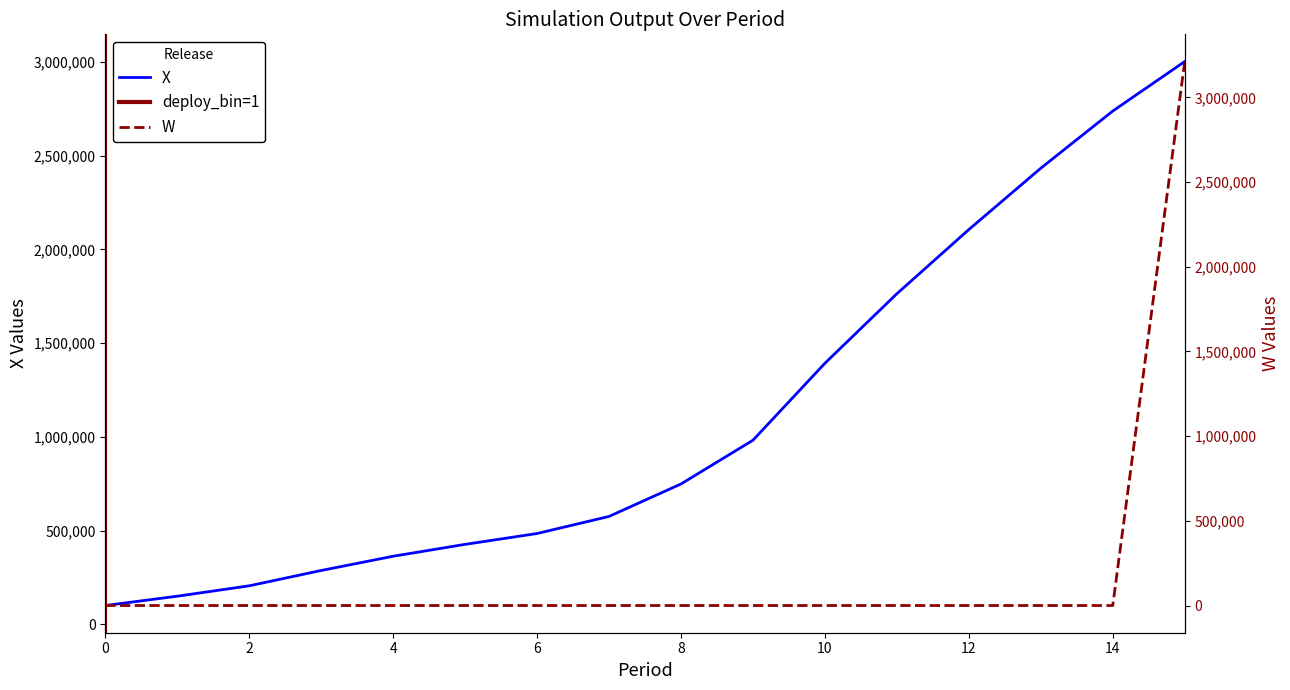

List the series in order of their peak value, lowest first.

X, W